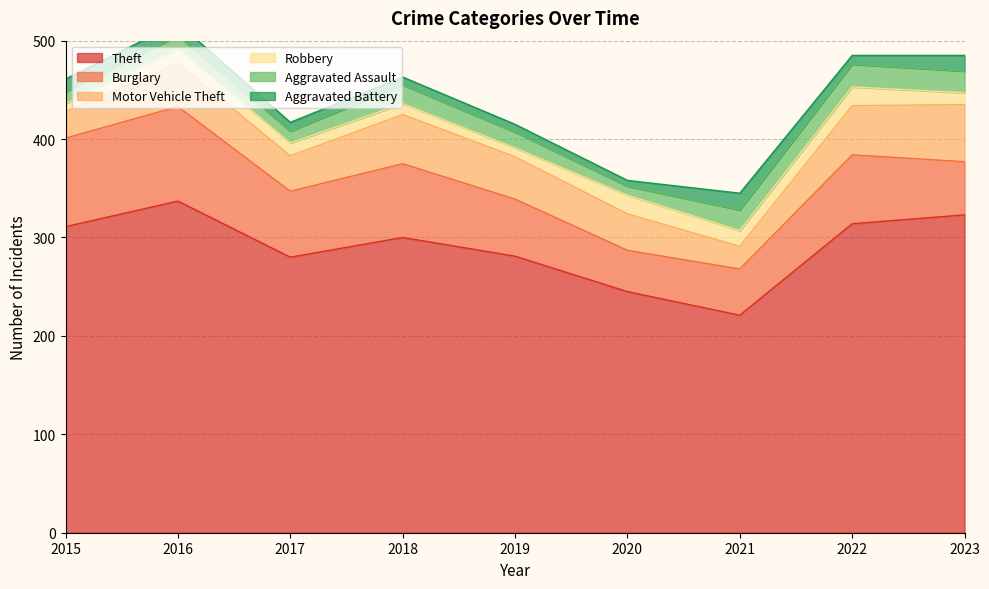

Where is Burglary nearest to the value 69?

2022